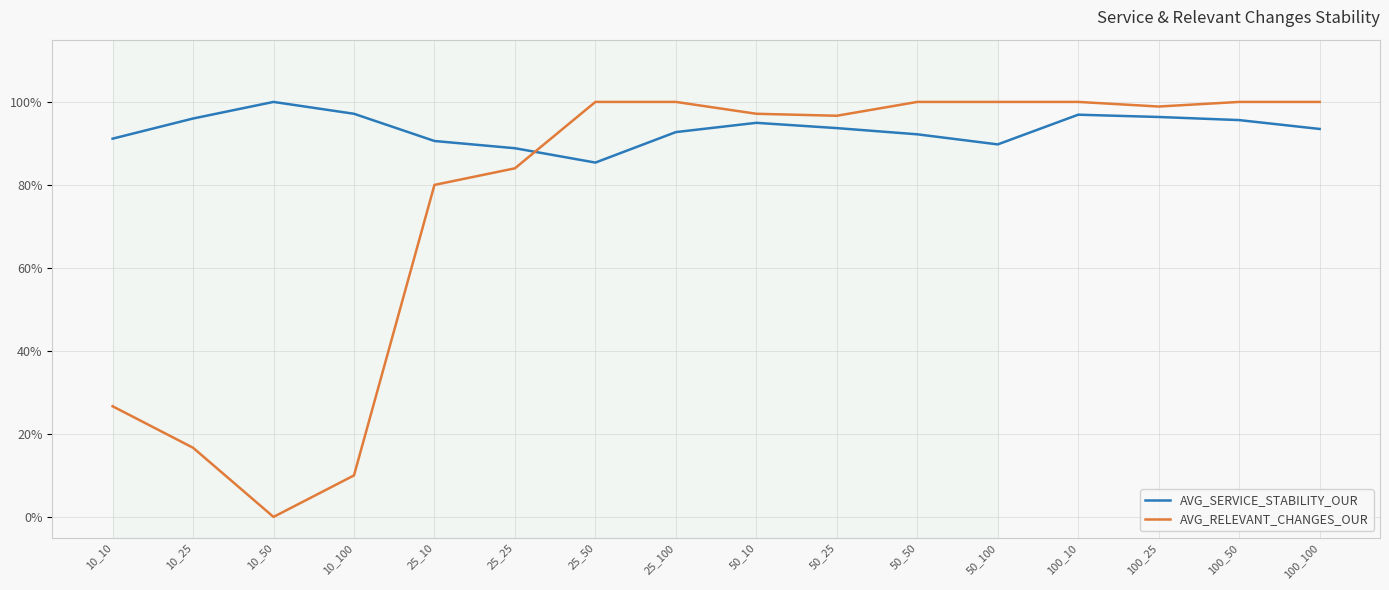

The value of AVG_SERVICE_STABILITY_OUR at 50_100 is 0.4. True or false?

False